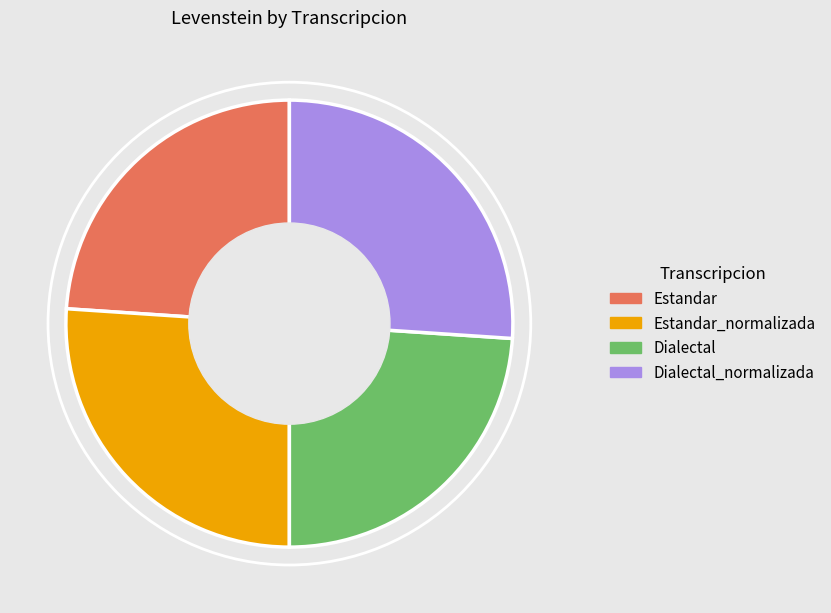

Does any single category account for the majority?

No